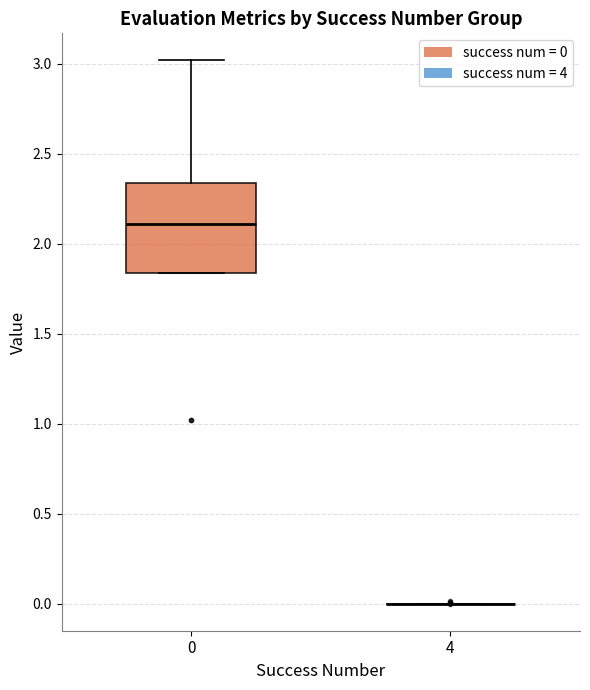

Reading left to right, transcribe this box plot: for each box, give where its median line is, the range the box spans, and where its two whiskers end, as read against the y-axis. The values are not printed on the chart, so give them approximately, as read against the axis.

0: median 2.10, box 1.85 to 2.35, whiskers 1.85 to 3.00
4: box collapsed to a line at 0.00, whiskers 0.00 to 0.00